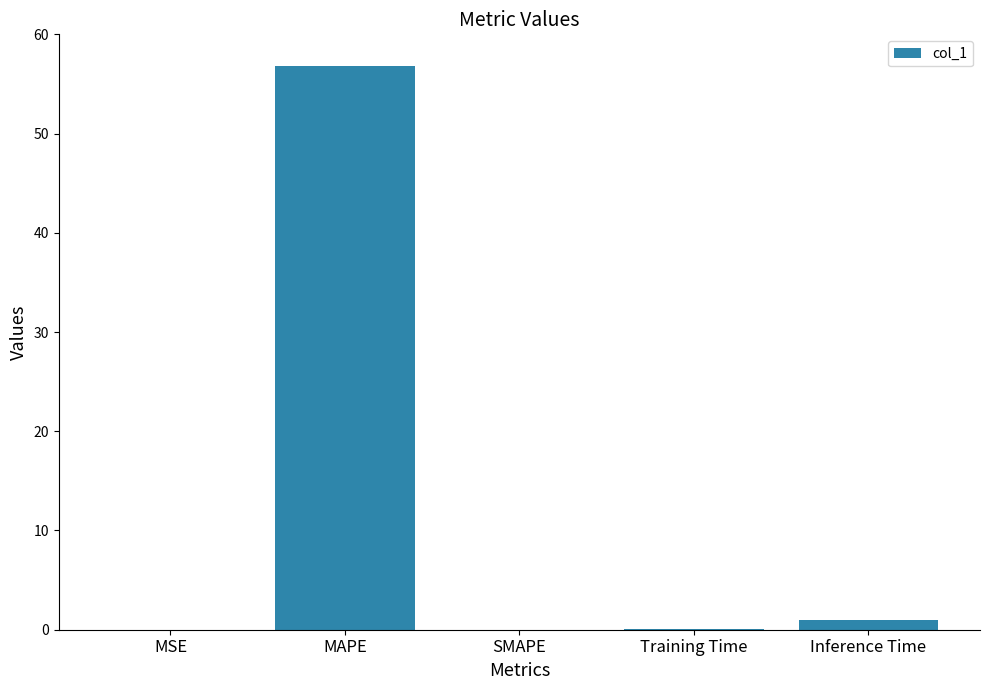

The chart shows a value of -36.5 at SMAPE. True or false?

False